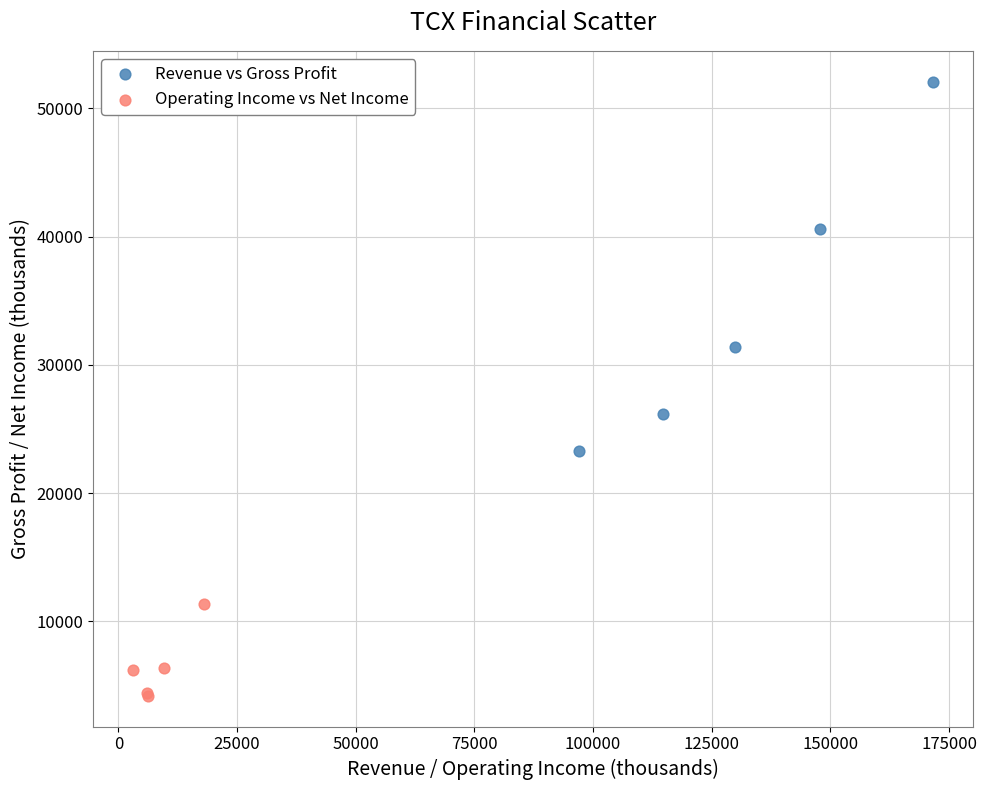

Which series reaches the minimum Y coordinate?

Operating Income vs Net Income